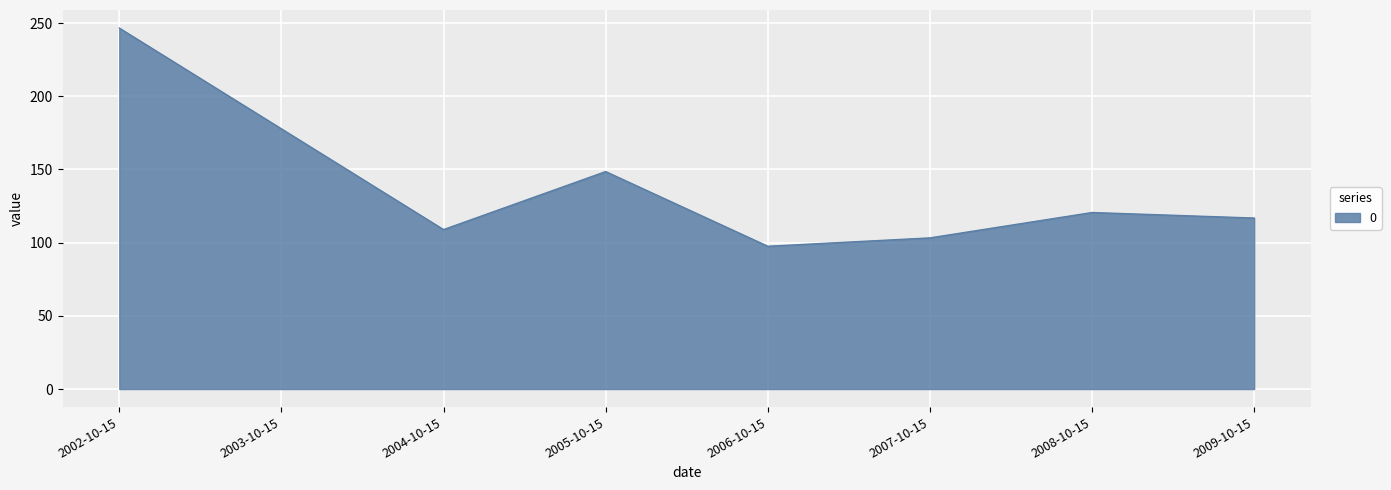

What is the approximate value at 2006-10-15?

97.5